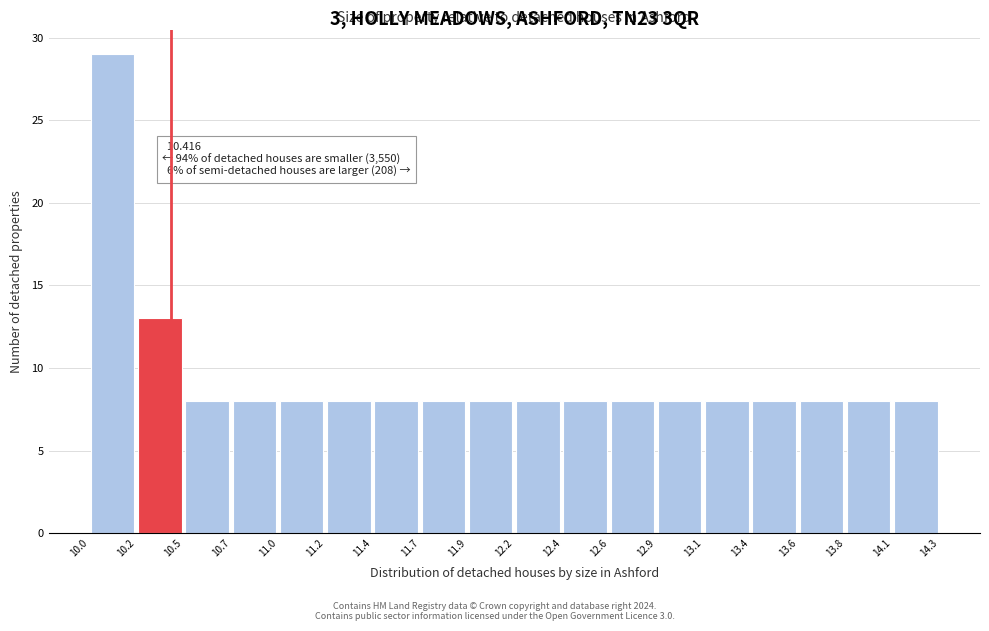

Over which range of the x-axis is the bar tallest?

10.0 to 10.2